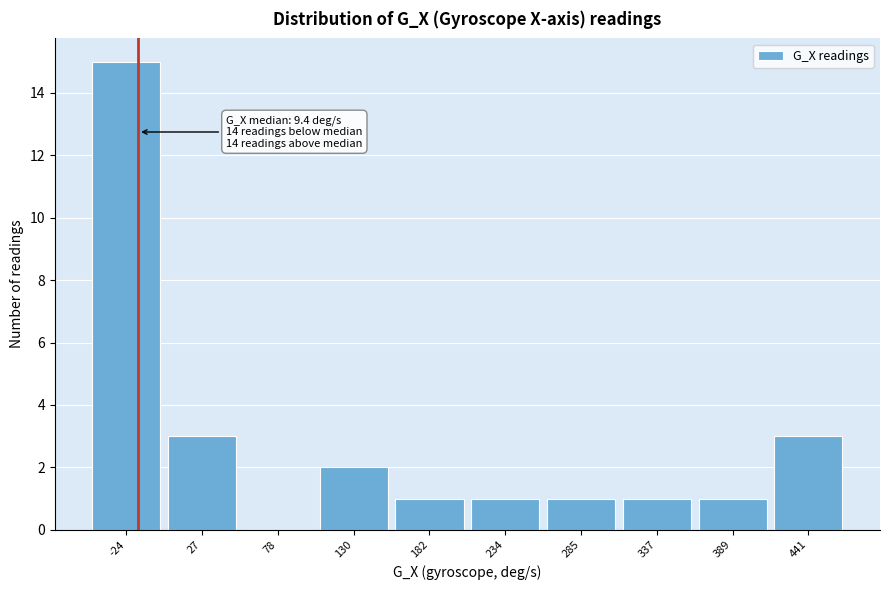

Reading left to right, list all the values displayed in this chart.

-24=15	27=3	78=0	130=2	182=1	234=1	285=1	337=1	389=1	441=3